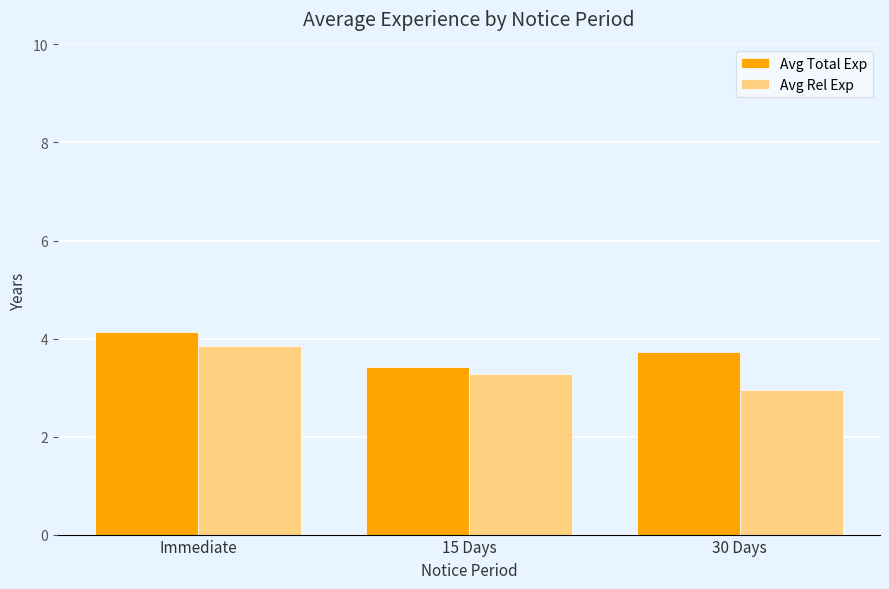

What is the sum of the Avg Rel Exp values at 30 Days and Immediate?

6.8